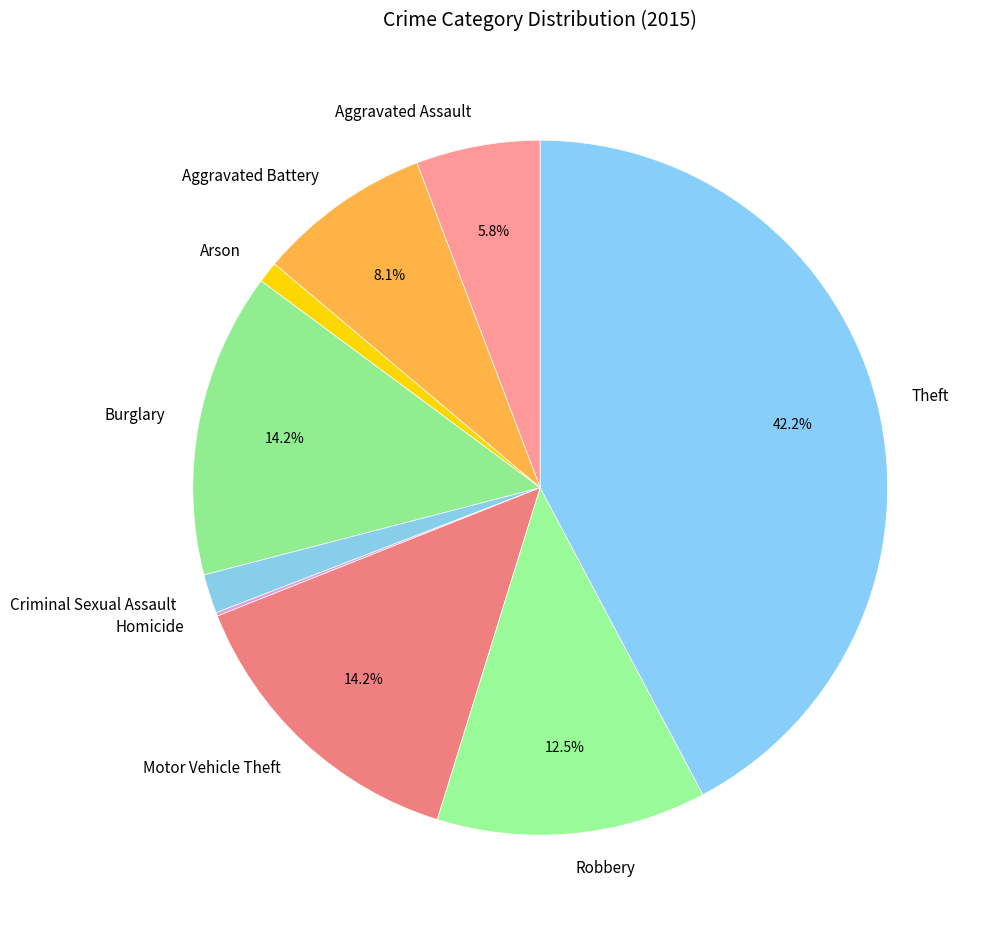

Which slice is the largest?

Theft